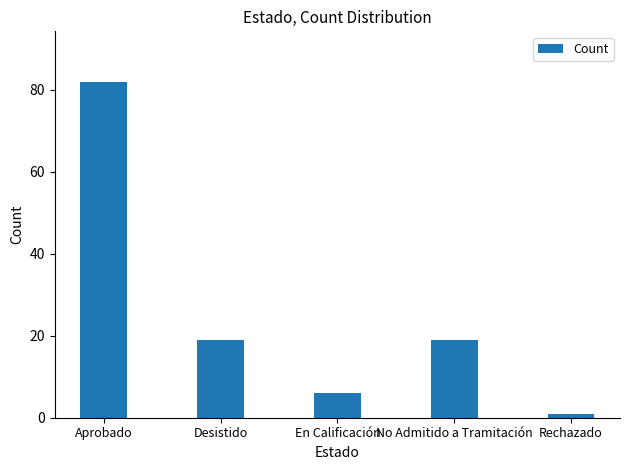

At which label does the data first exceed 19?

Aprobado